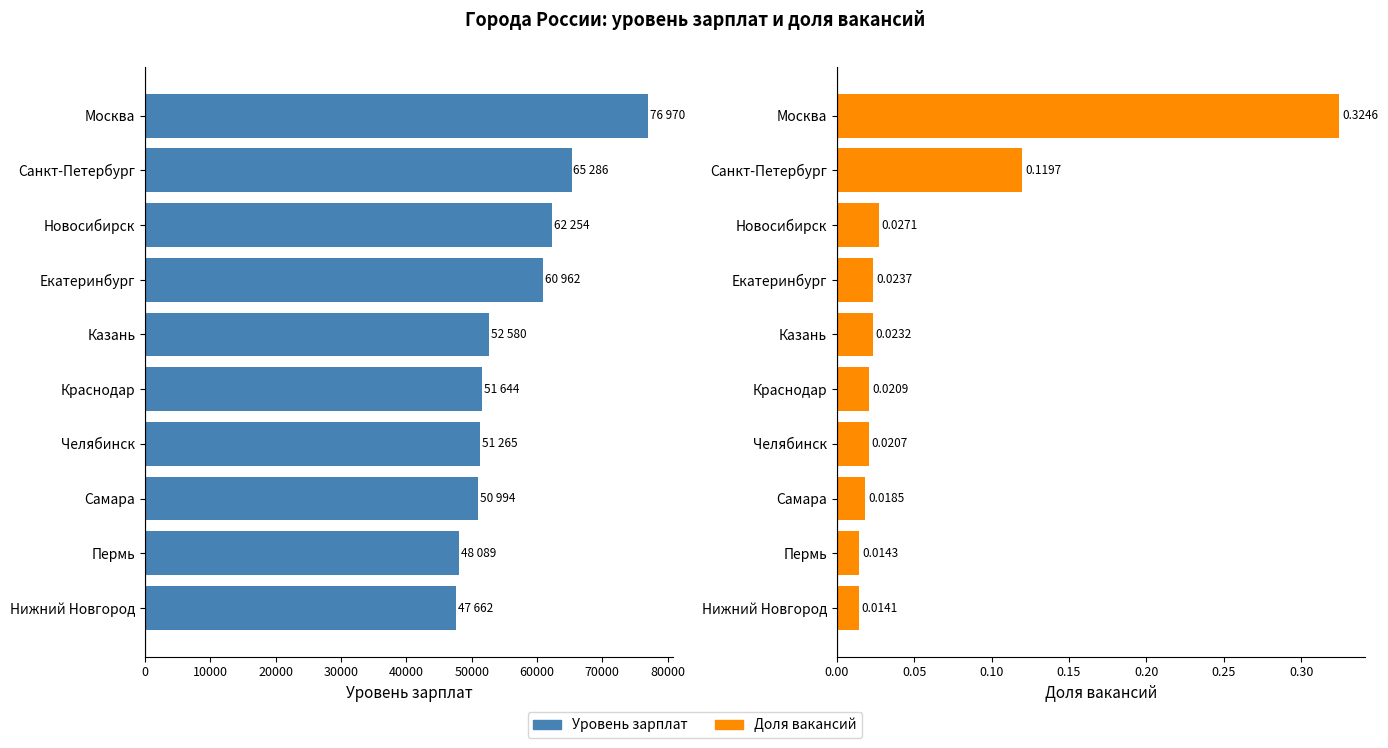

What is the difference between the maximum and minimum values in the Уровень зарплат series?

29308.0